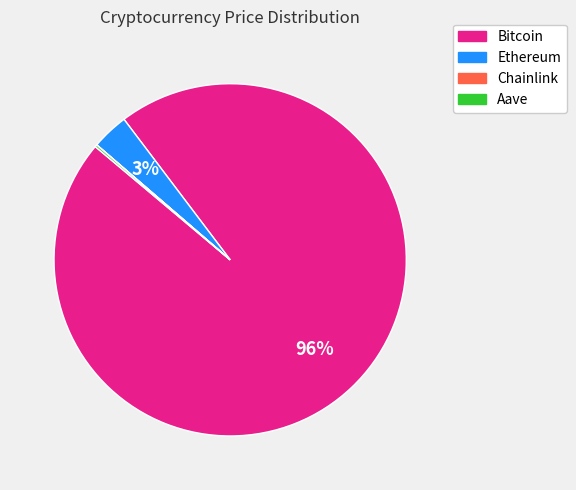

True or false: Bitcoin accounts for 90% of the total.

False